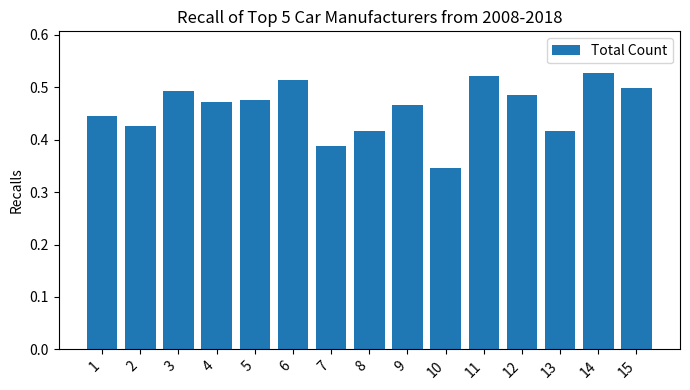

True or false: the data shows 0.3 at 14.

False